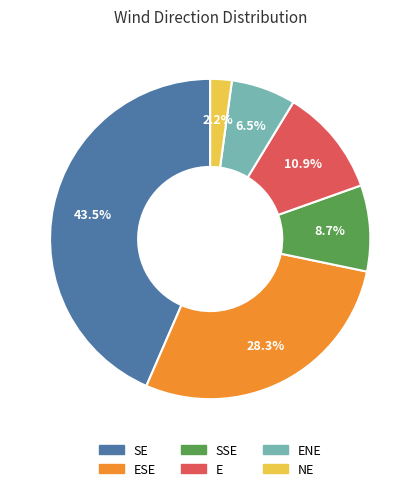

Does any single category account for the majority?

No